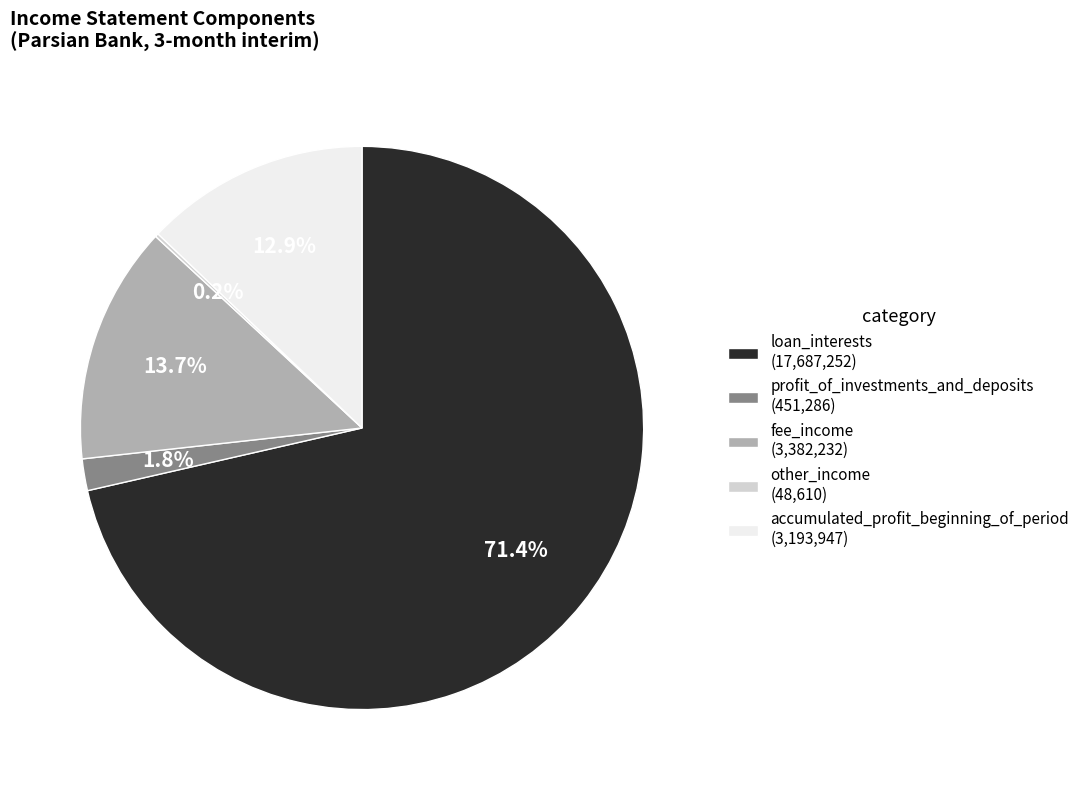

Which category has the biggest portion of the pie?

loan_interests